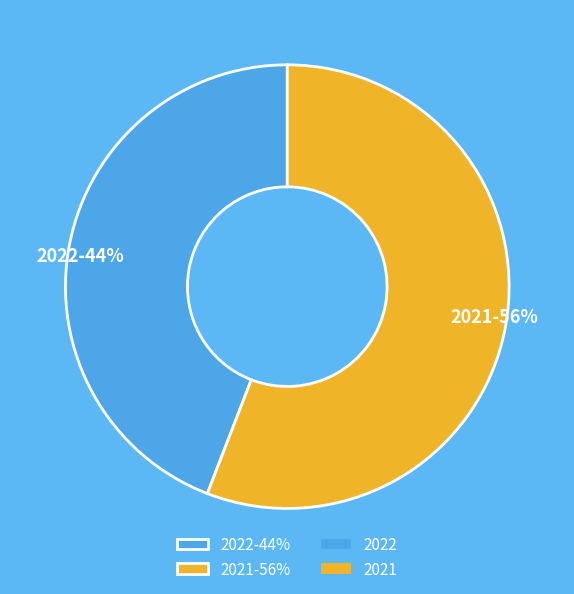

Which slice is the smallest?

2022